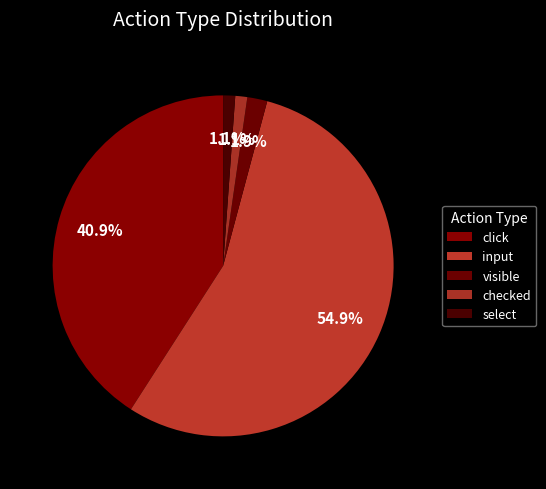

What is the change in value from input to select?

-142